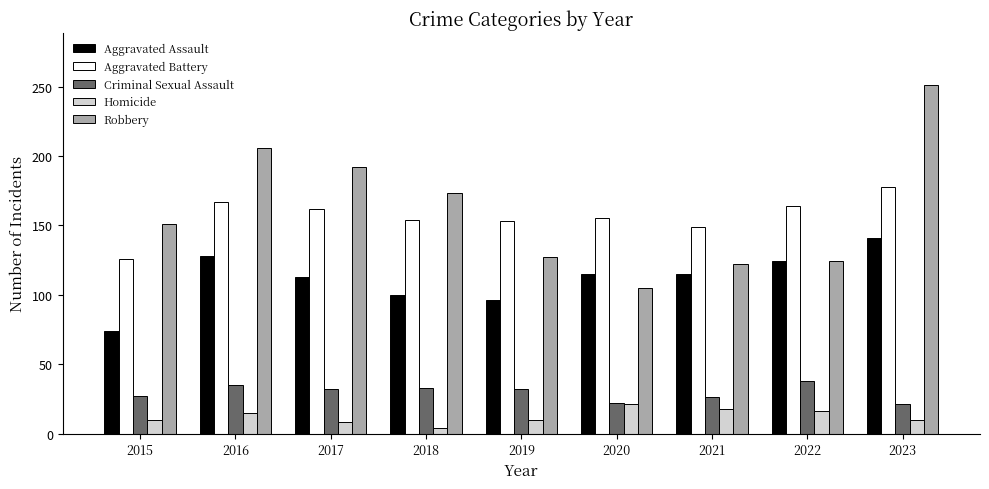

What is the lowest value of the Aggravated Battery series?

126